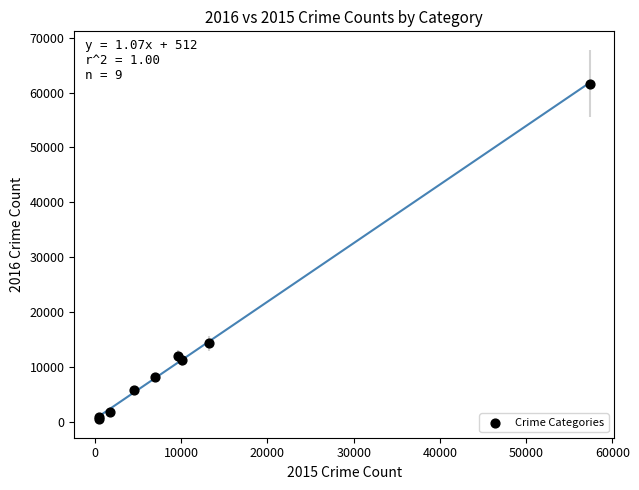

What Y value in the scatter plot is closest to 31069?

14289